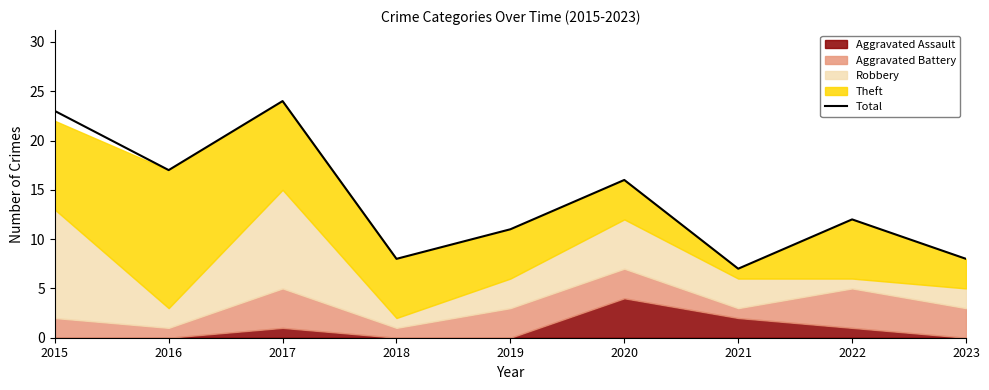

What is the minimum value shown in the chart?

7